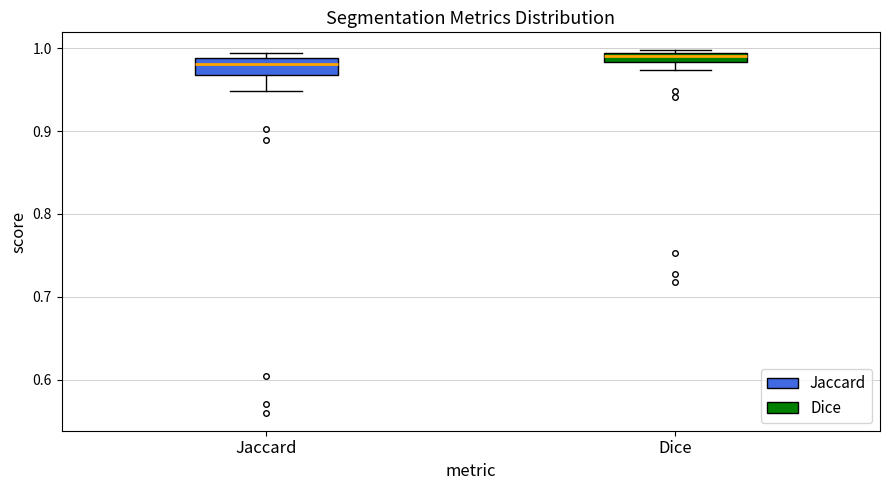

Where is the lower edge of the box for Jaccard on the y-axis? The values are not printed on the chart, so give them approximately, as read against the axis.

0.97